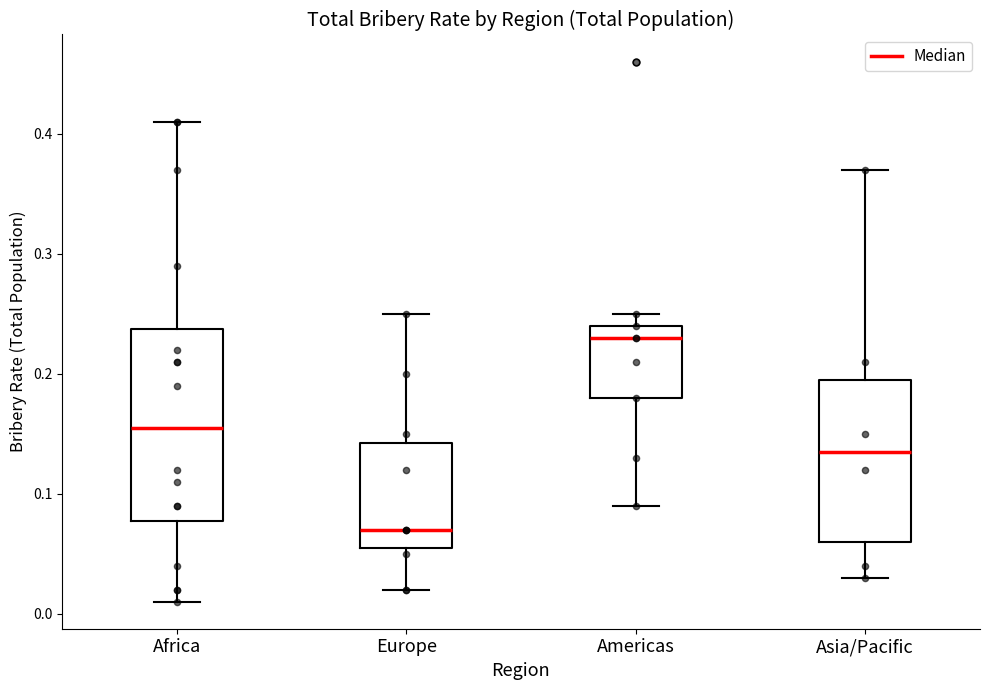

Reading left to right, transcribe this box plot: for each box, give where its median line is, the range the box spans, and where its two whiskers end, as read against the y-axis. The values are not printed on the chart, so give them approximately, as read against the axis.

Africa: median 0.16, box 0.08 to 0.24, whiskers 0.01 to 0.41
Europe: median 0.07, box 0.06 to 0.14, whiskers 0.02 to 0.25
Americas: median 0.23, box 0.18 to 0.24, whiskers 0.09 to 0.25
Asia/Pacific: median 0.14, box 0.06 to 0.20, whiskers 0.03 to 0.37